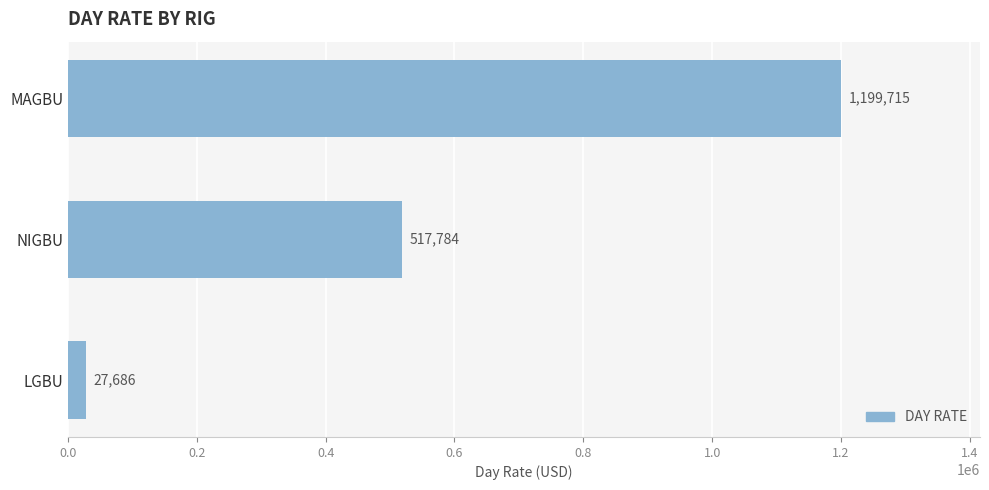

How many bars are there in total?

3